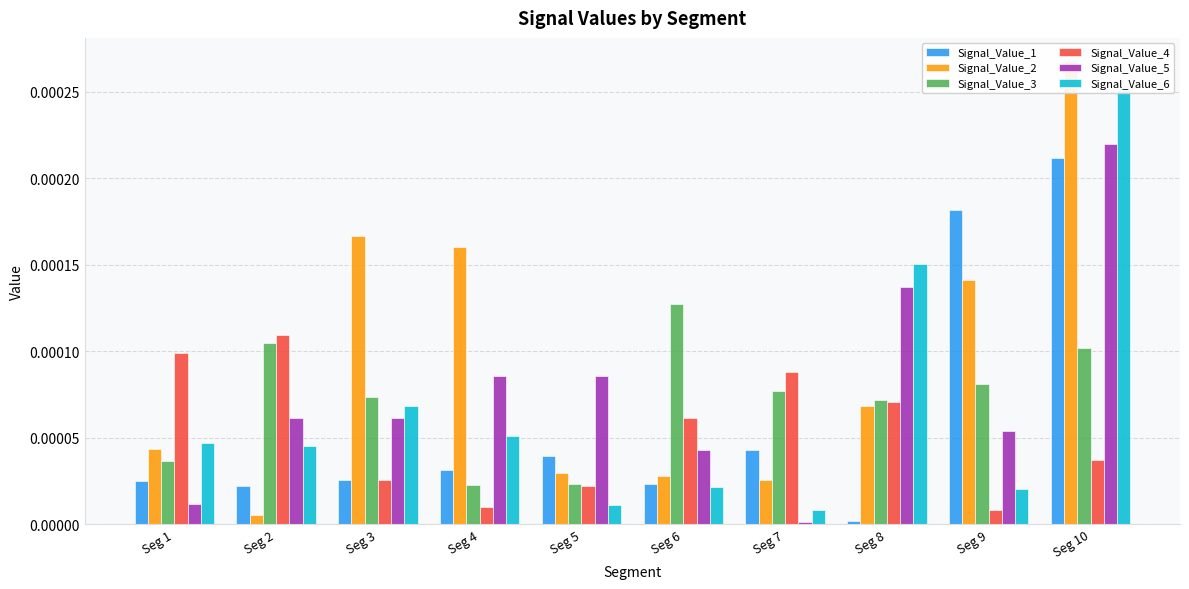

Which series changed the most between Seg 4 and Seg 5?

Signal_Value_2